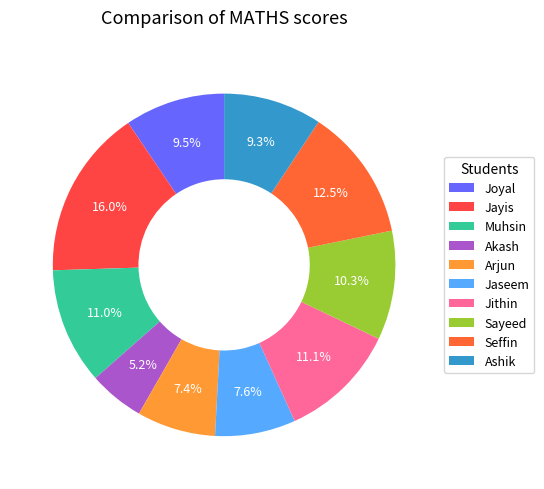

What is the ratio of the value at Jayis to the value at Sayeed?

1.6